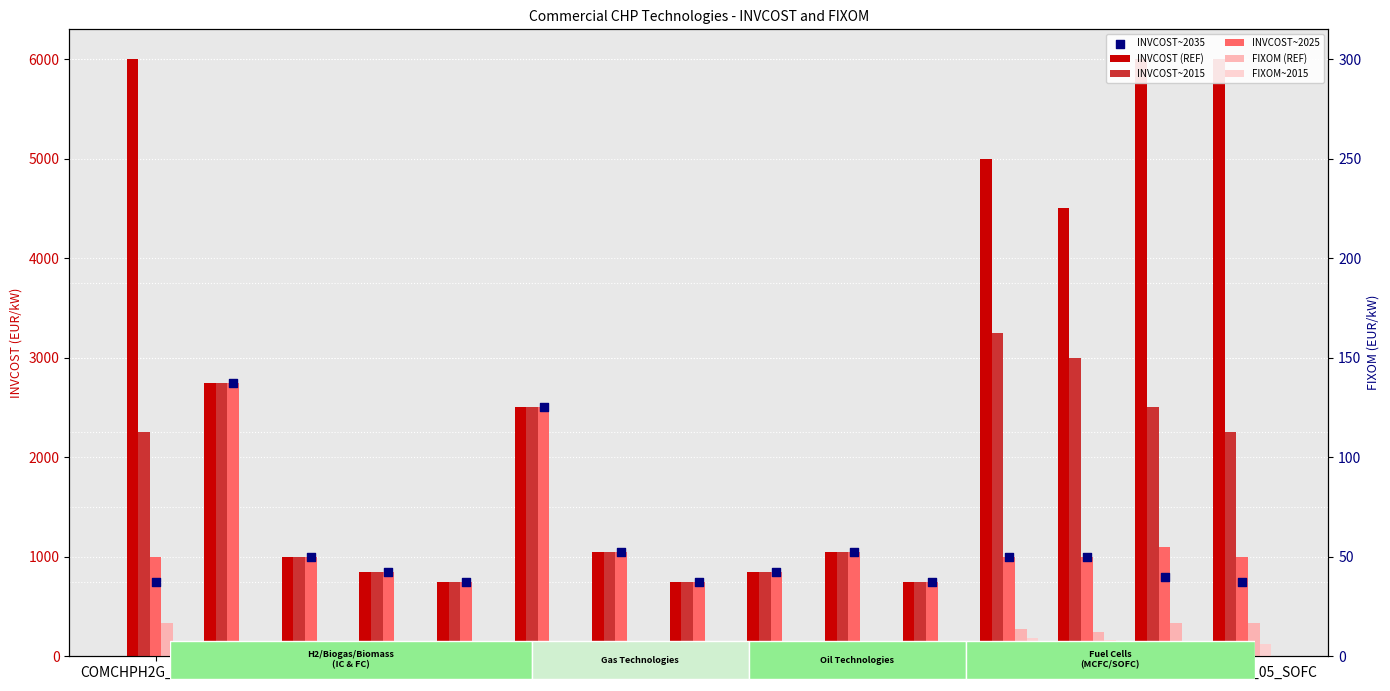

Which series has the widest spread of Y values?

INVCOST (REF)